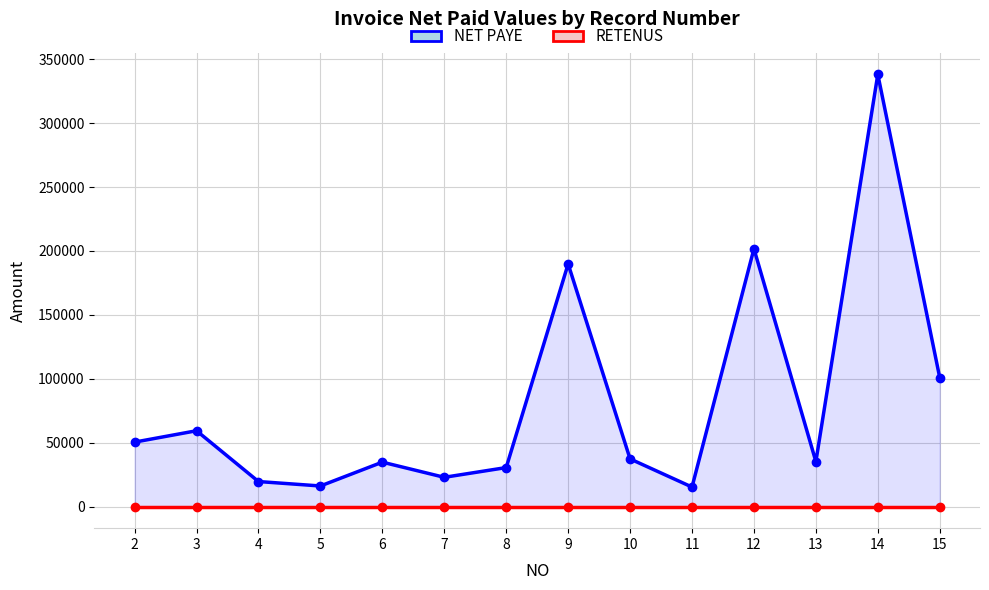

What is the difference between the highest and lowest values at 13?

35169.5